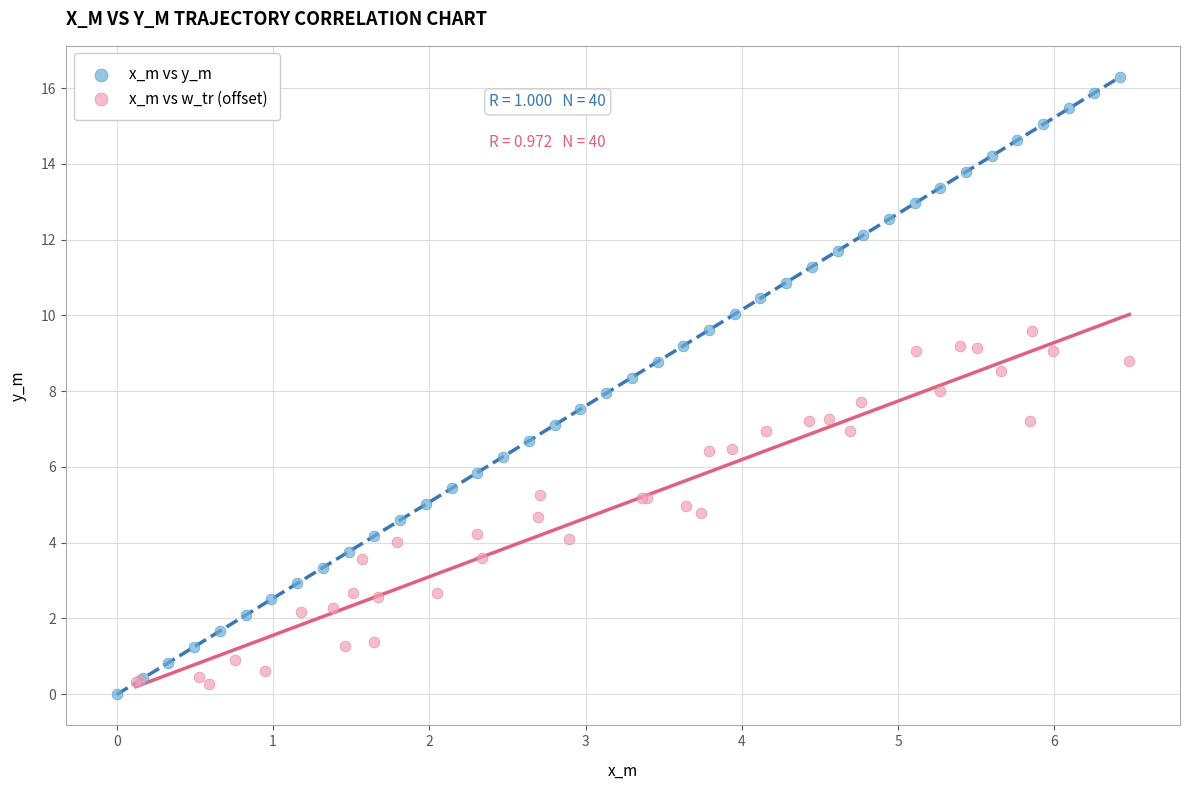

Which series has the largest Y range (max minus min)?

x_m vs y_m